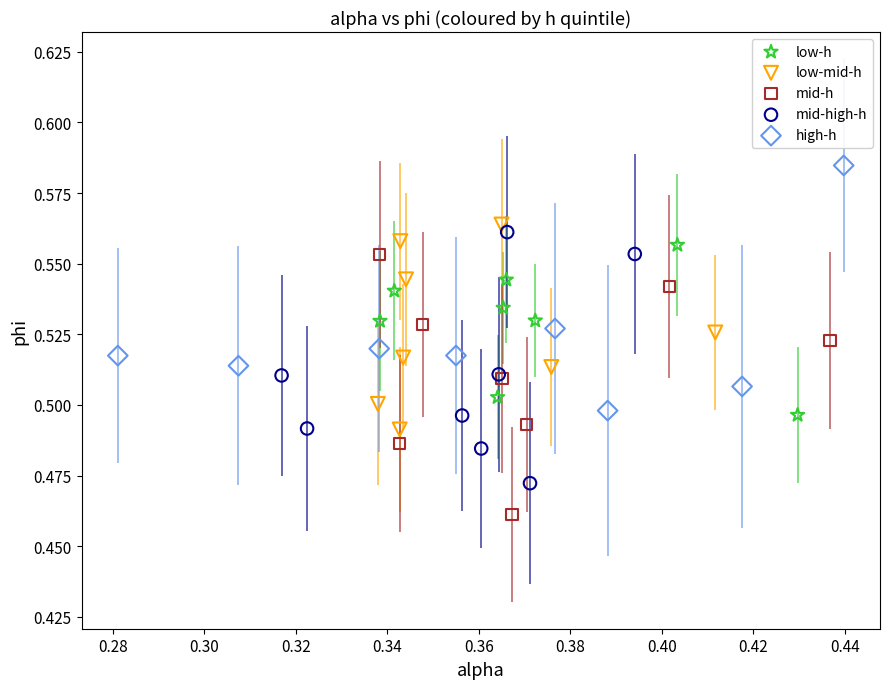

What are all the series names shown in the legend?

low-h, low-mid-h, mid-h, mid-high-h, high-h